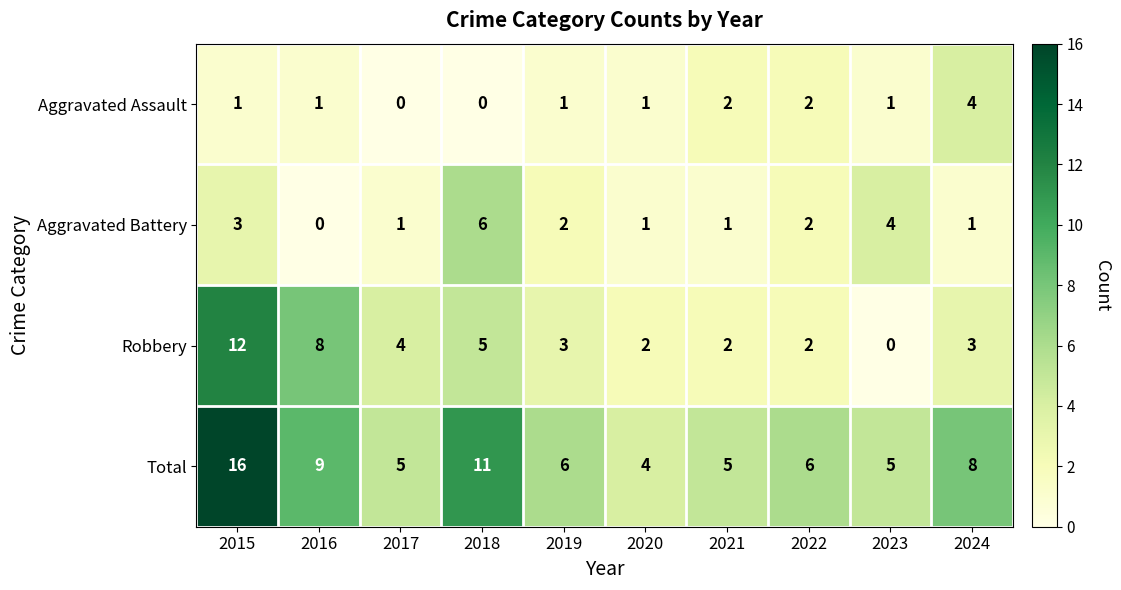

What is the average value of the Total series?

8